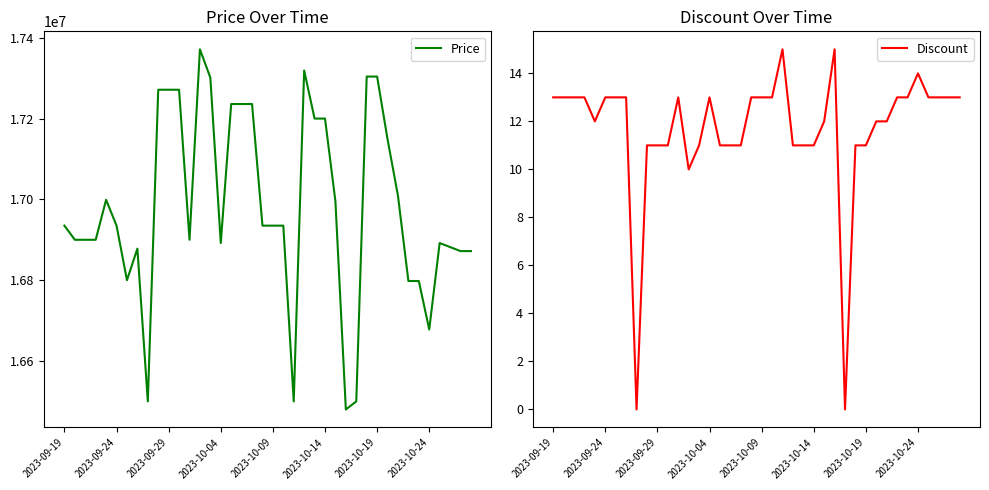

Is this an area chart (filled region under the line)?

No